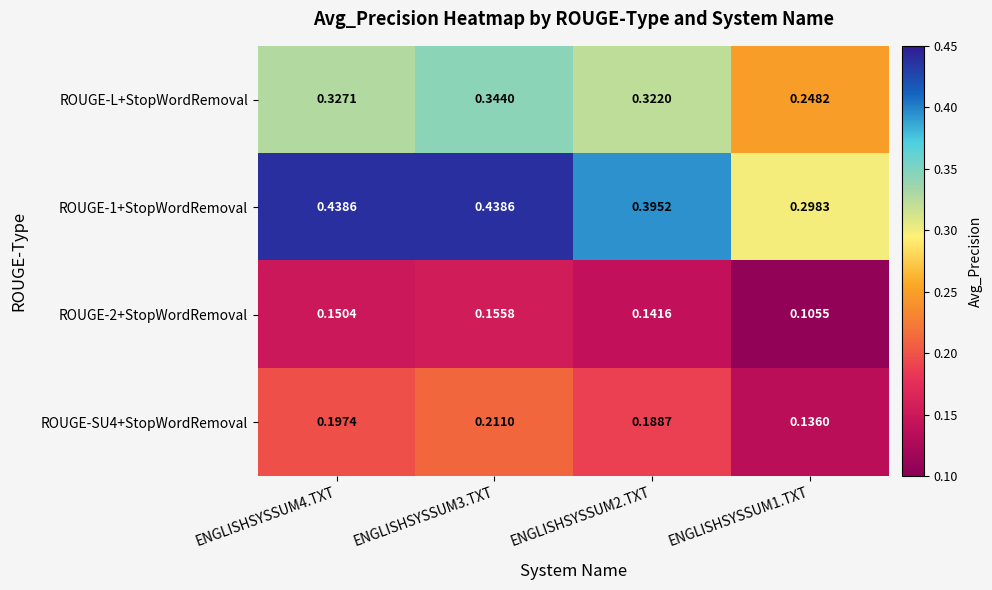

Is the value of ROUGE-1+StopWordRemoval at ENGLISHSYSSUM3.TXT greater than the value of ROUGE-L+StopWordRemoval at ENGLISHSYSSUM3.TXT?

Yes